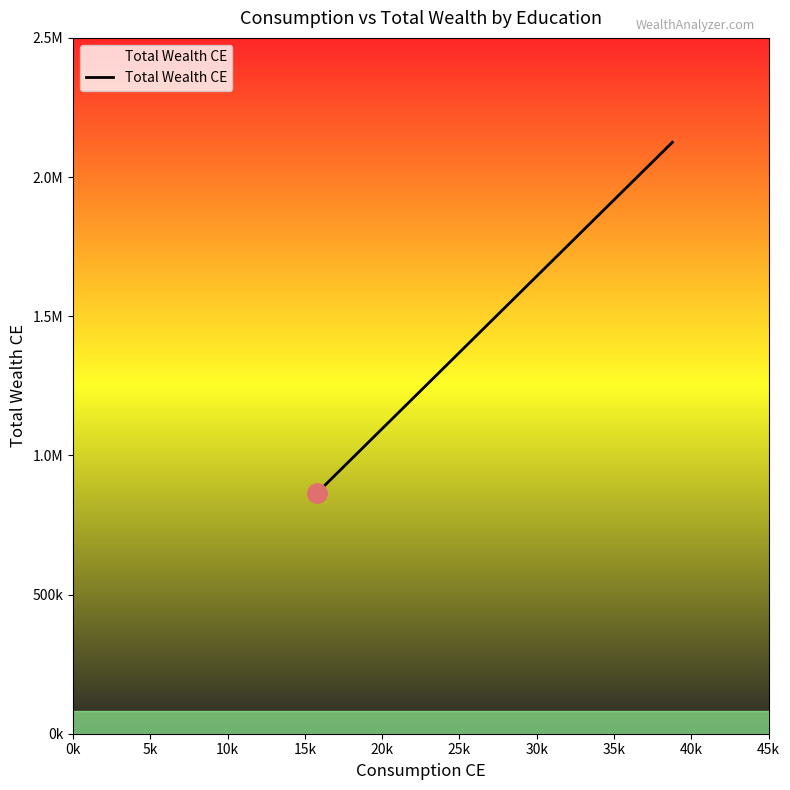

What is the label of the 3rd point from the right?

0k